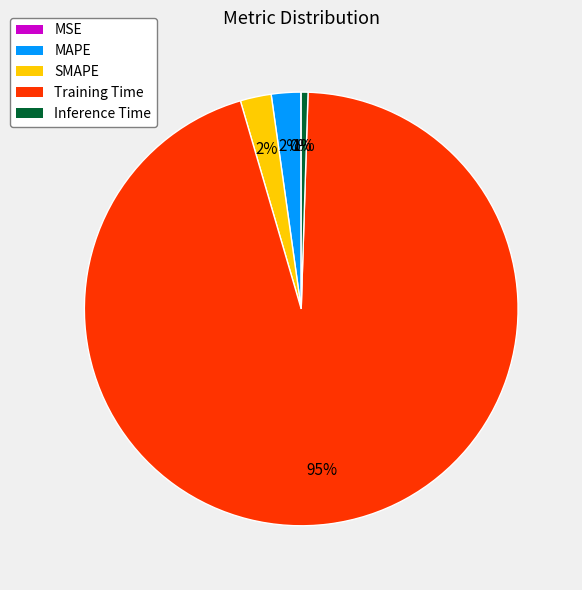

To the nearest percent, what percentage of the pie is Inference Time?

1%